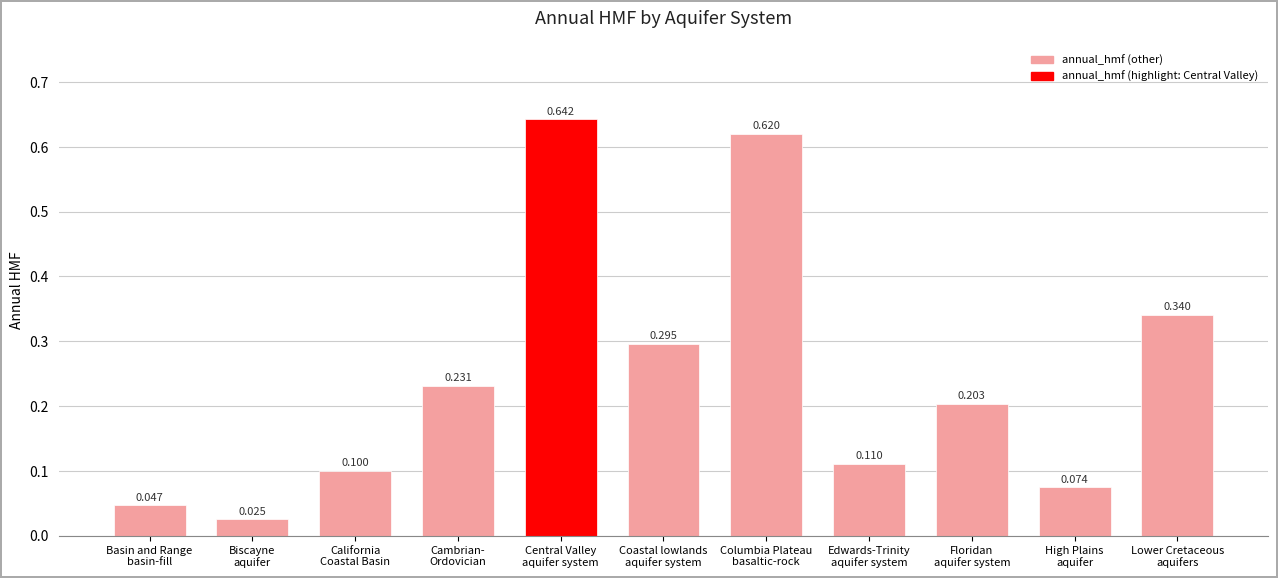

Between High Plains
aquifer and Lower Cretaceous
aquifers, which is larger?

Lower Cretaceous
aquifers